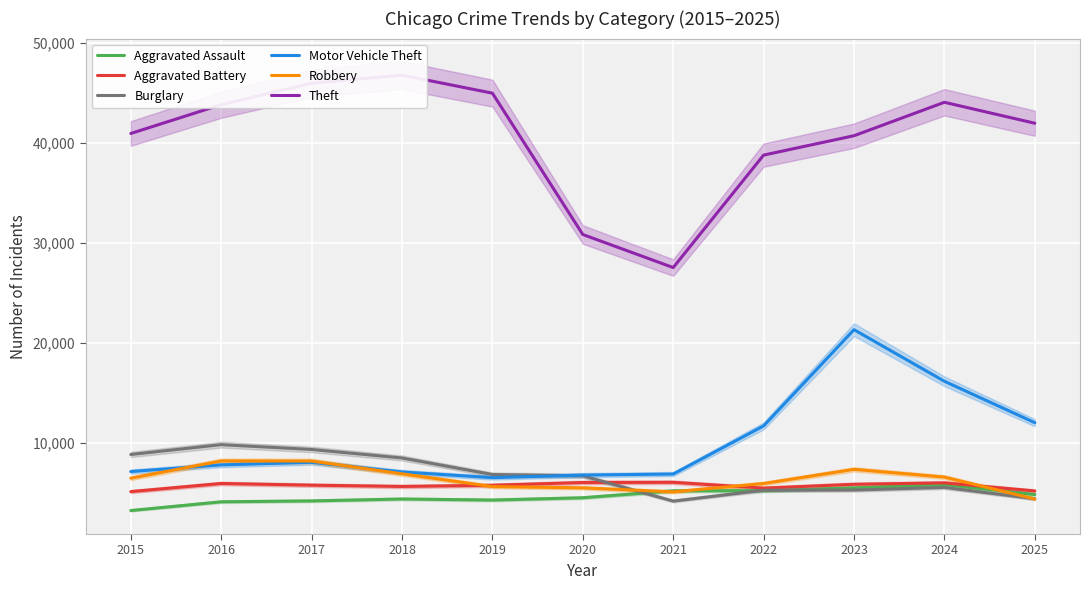

How many lines are shown in the chart?

6